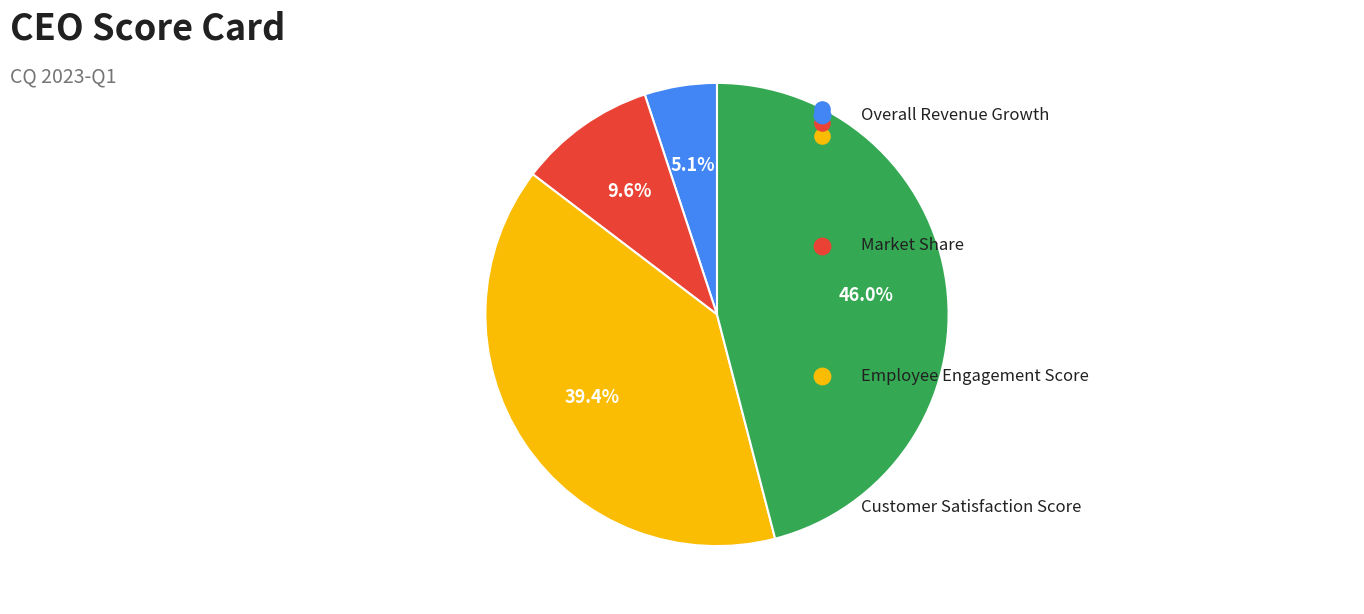

True or false: Market Share accounts for 10% of the total.

True